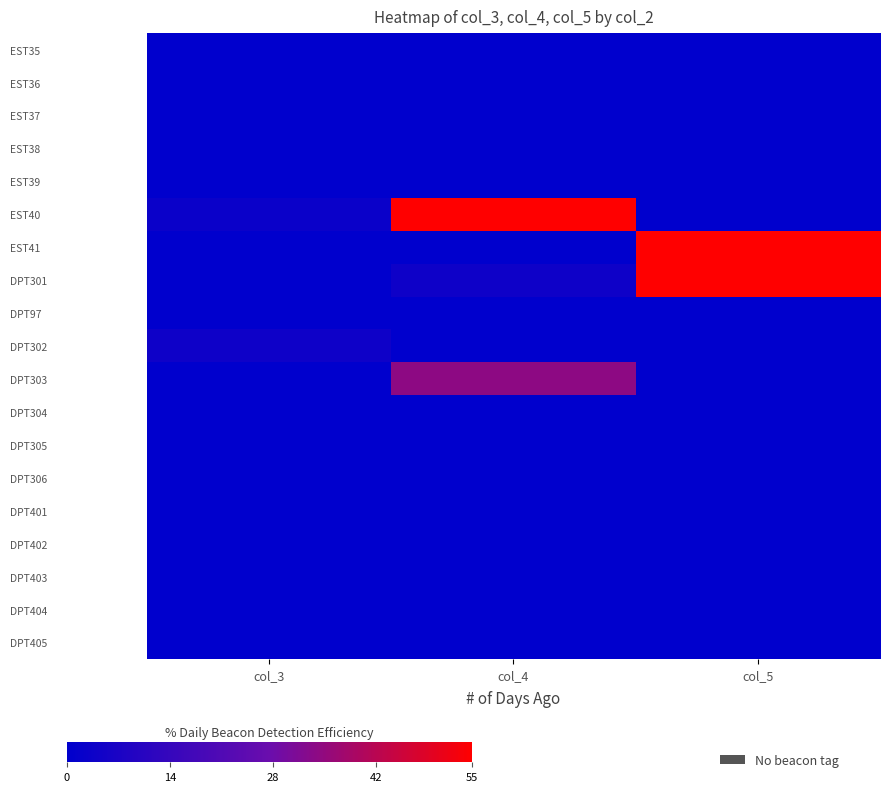

How many distinct data groups are displayed?

19